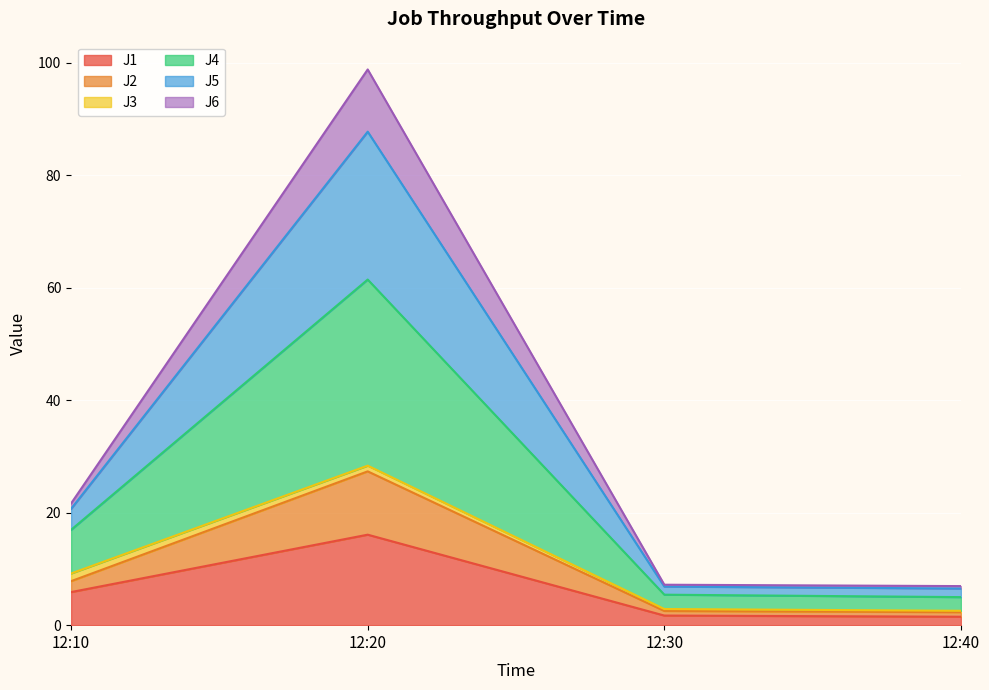

At which category is the sum across all series the highest?

12:20